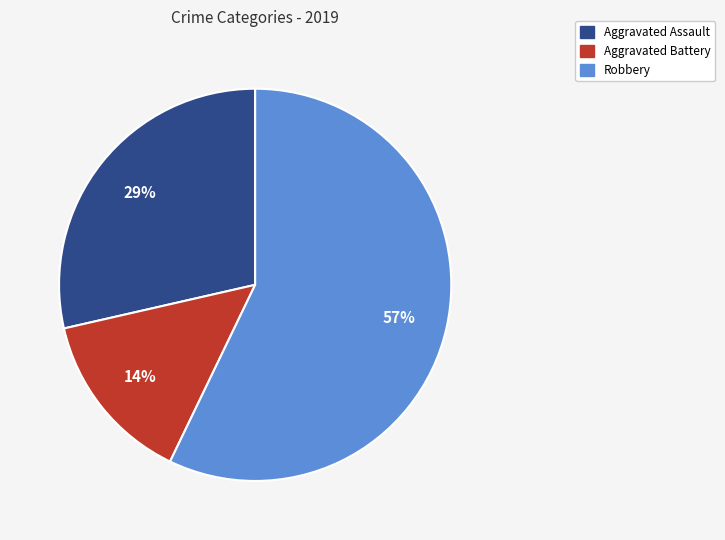

To the nearest percent, what is the average slice percentage?

33%